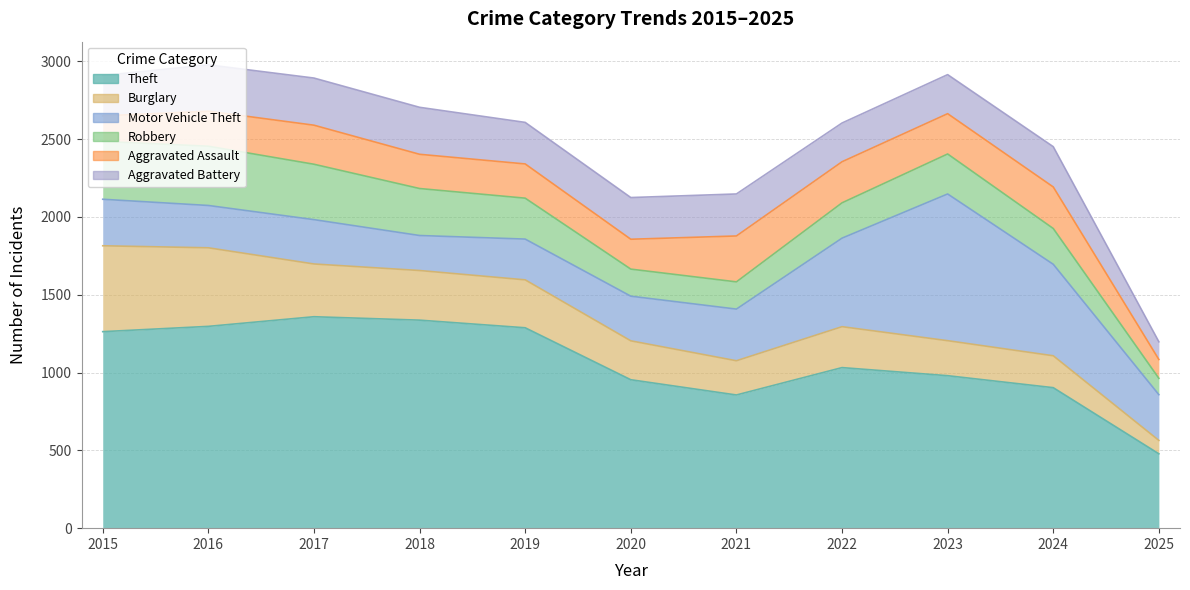

Which series has the widest spread of values?

Theft